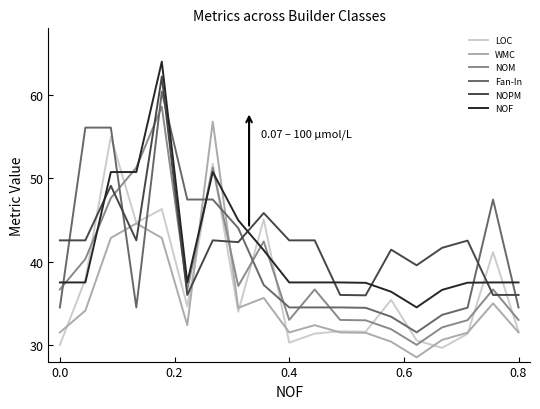

What are all the series names shown in the legend?

LOC, WMC, NOM, Fan-In, NOPM, NOF